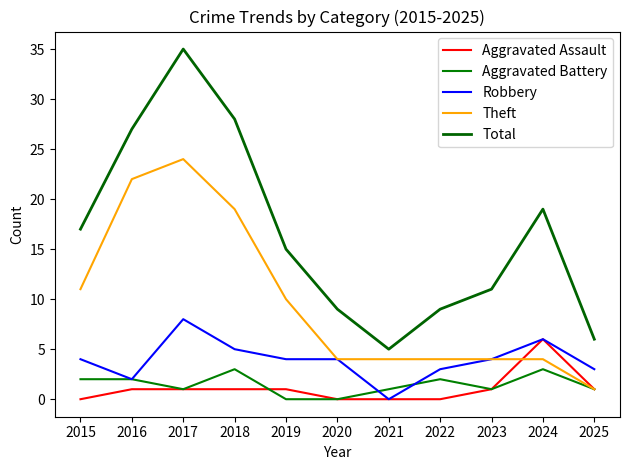

At how many categories does at least one series exceed 26?

3